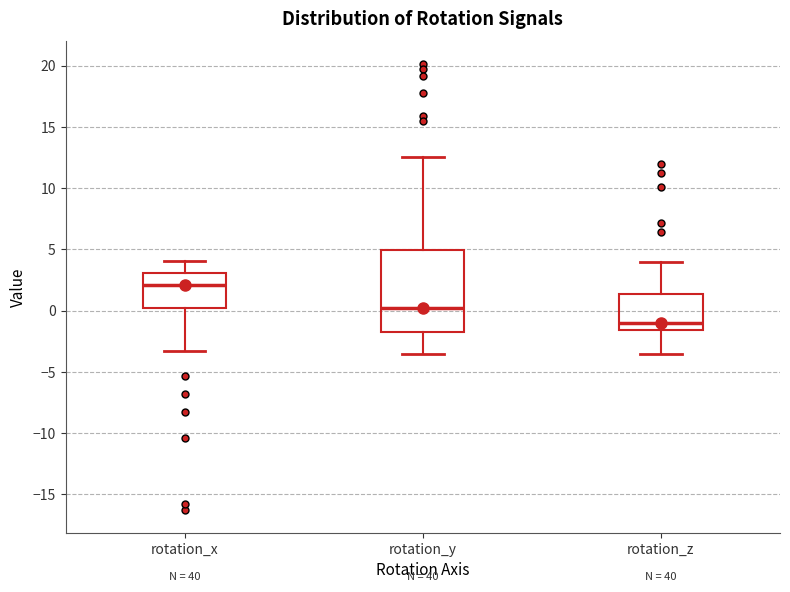

Comparing the boxes themselves (not the whiskers), which one is the tallest?

rotation_y